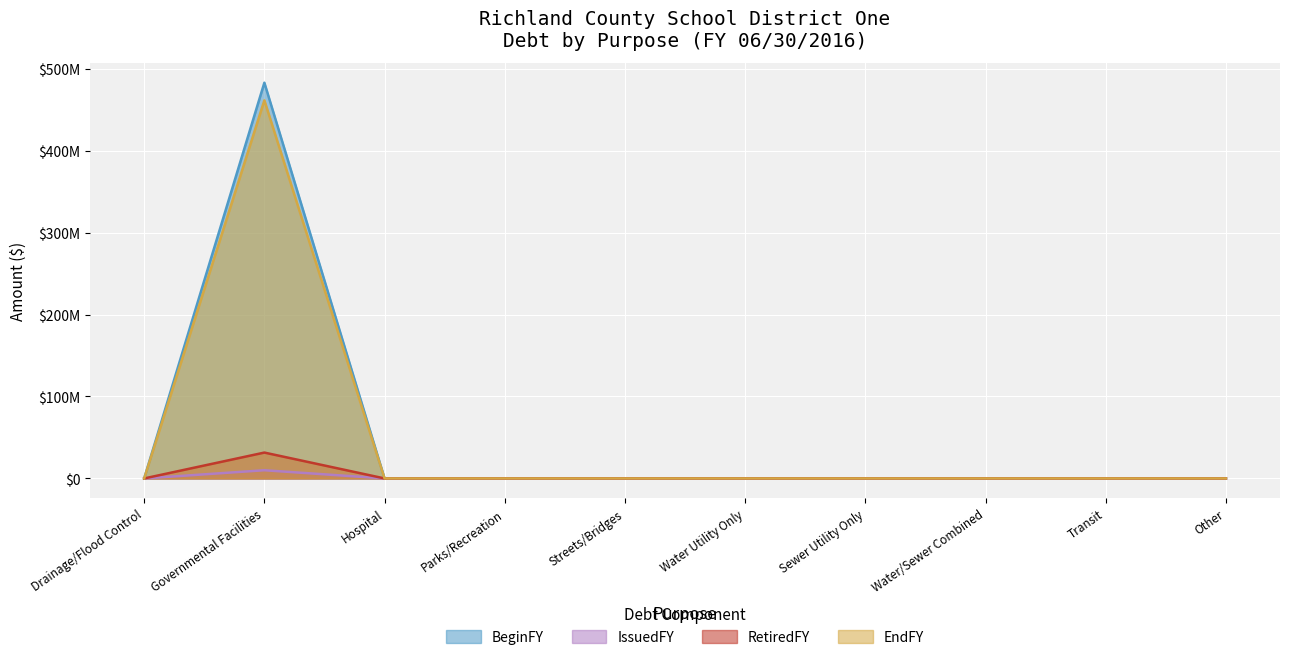

Does the chart display data point markers on the line(s)?

No